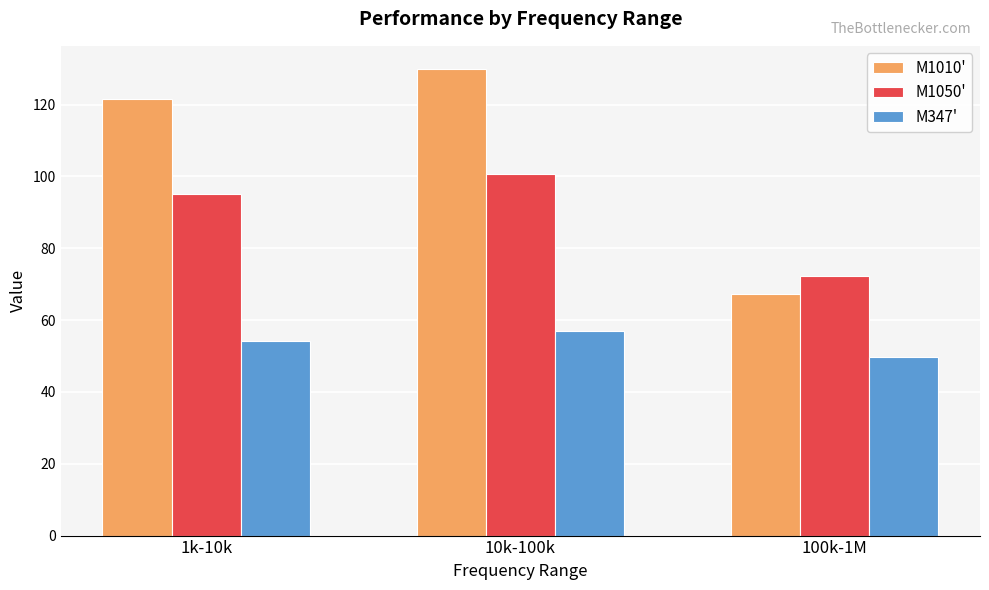

What is the difference between the maximum and minimum values in the M1010' series?

62.5